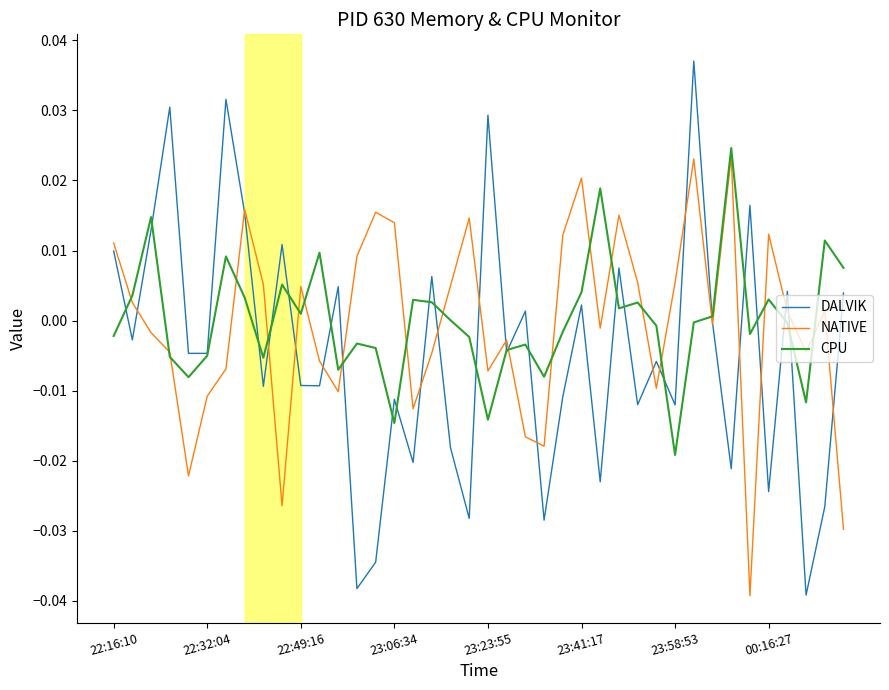

Which series has the largest range (max minus min)?

DALVIK